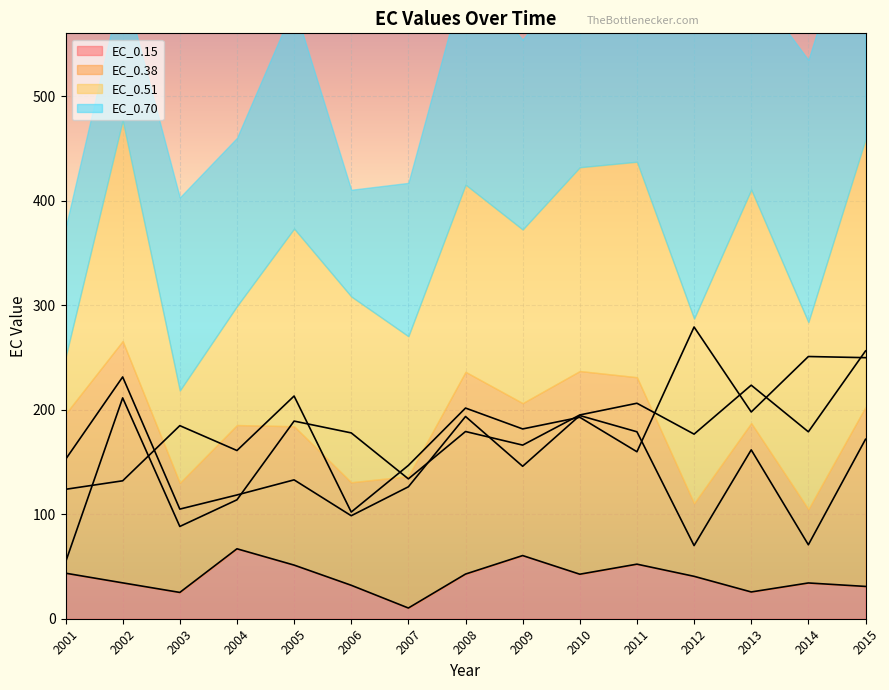

Reading right to left, list all the values displayed in this chart.

EC_0.15: 2015=30.9	2014=34.2	2013=25.6	2012=40.6	2011=52.2	2010=42.6	2009=60.4	2008=42.7	2007=10.2	2006=32.0	2005=51.3	2004=66.9	2003=25.2	2002=34.3	2001=43.6
EC_0.38: 2015=171.7	2014=70.7	2013=161.6	2012=70.0	2011=178.8	2010=194.4	2009=145.8	2008=193.5	2007=126.2	2006=98.5	2005=132.8	2004=118.4	2003=104.9	2002=231.3	2001=152.4
EC_0.51: 2015=256.2	2014=178.8	2013=223.4	2012=176.6	2011=206.1	2010=194.9	2009=166.1	2008=179.1	2007=133.8	2006=177.8	2005=189.1	2004=113.8	2003=88.3	2002=211.3	2001=54.0
EC_0.70: 2015=249.7	2014=250.8	2013=197.8	2012=279.1	2011=159.7	2010=192.7	2009=181.6	2008=201.5	2007=146.7	2006=102.1	2005=213.0	2004=160.9	2003=184.7	2002=131.9	2001=123.8